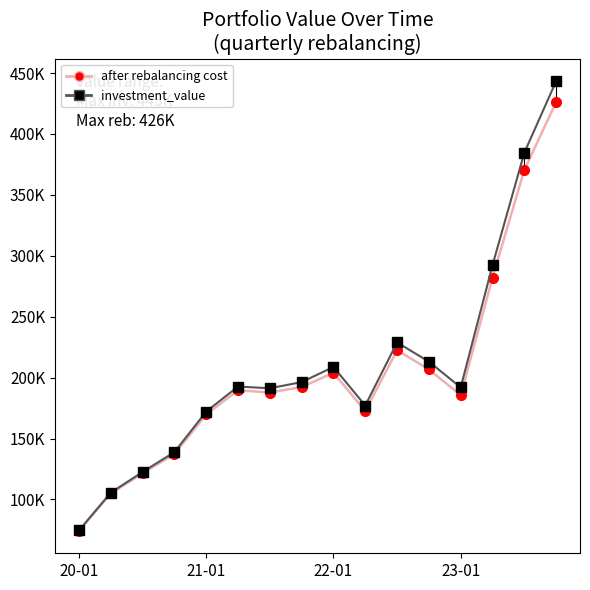

Does the chart have visible grid lines?

No